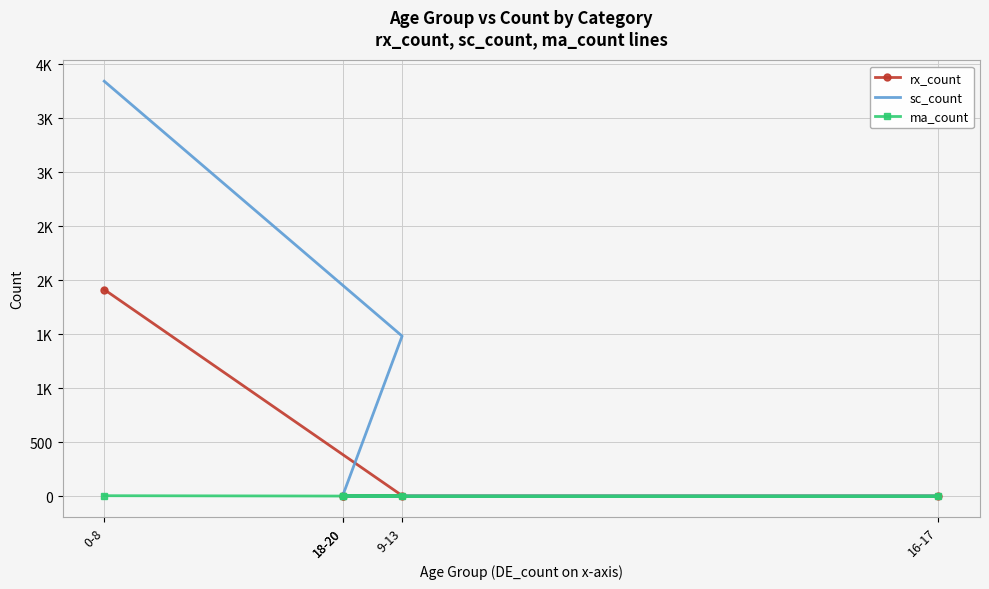

What is the value of the rx_count point at the 1st from the left?

1914